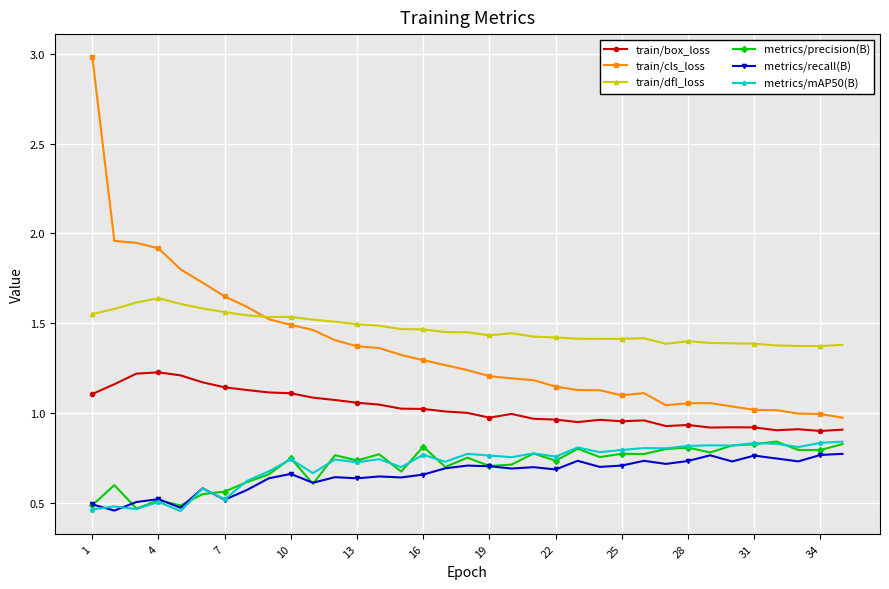

At how many categories does at least one series exceed 0?

35